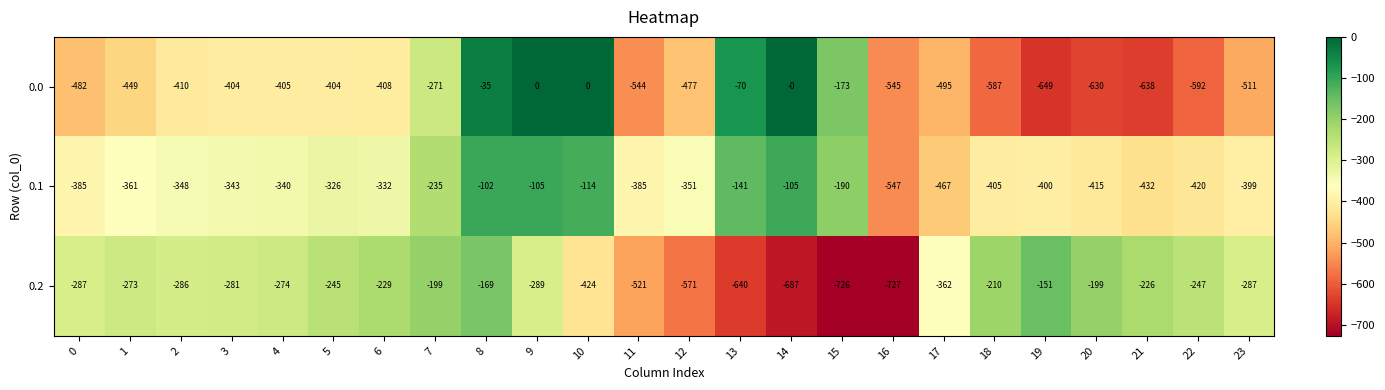

At which label does 0.2 reach its minimum?

16